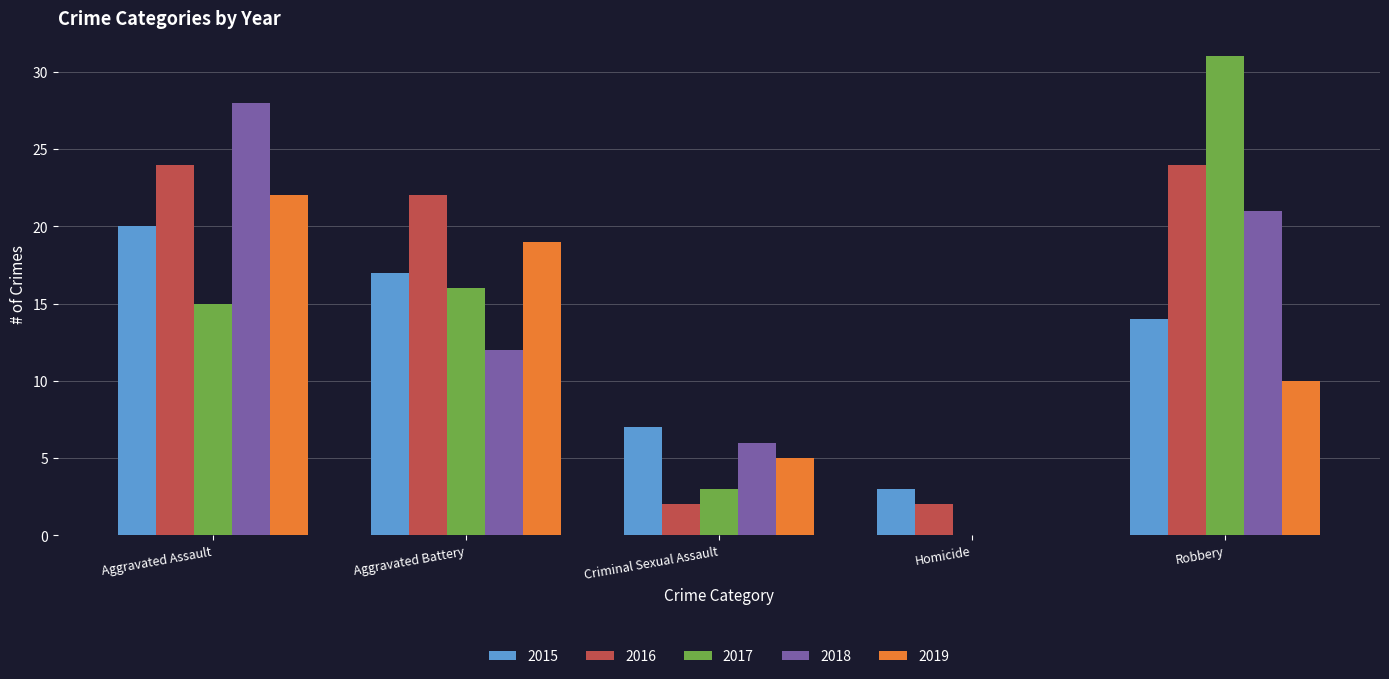

The value of 2019 at Aggravated Assault is 35. True or false?

False